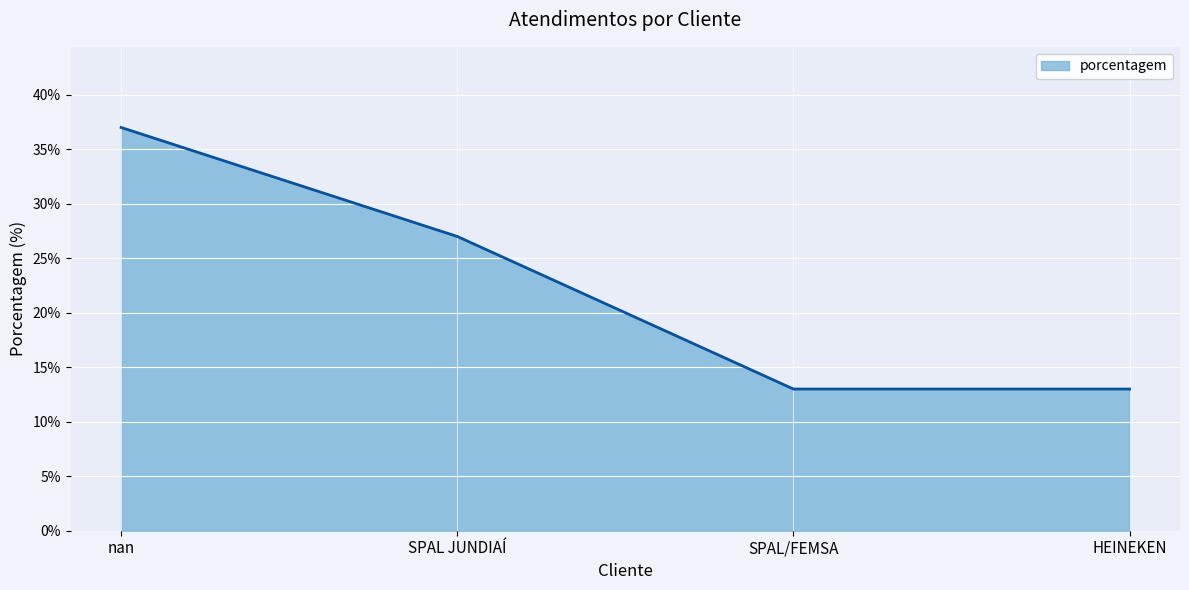

What value does the data have at SPAL JUNDIAÍ?

27